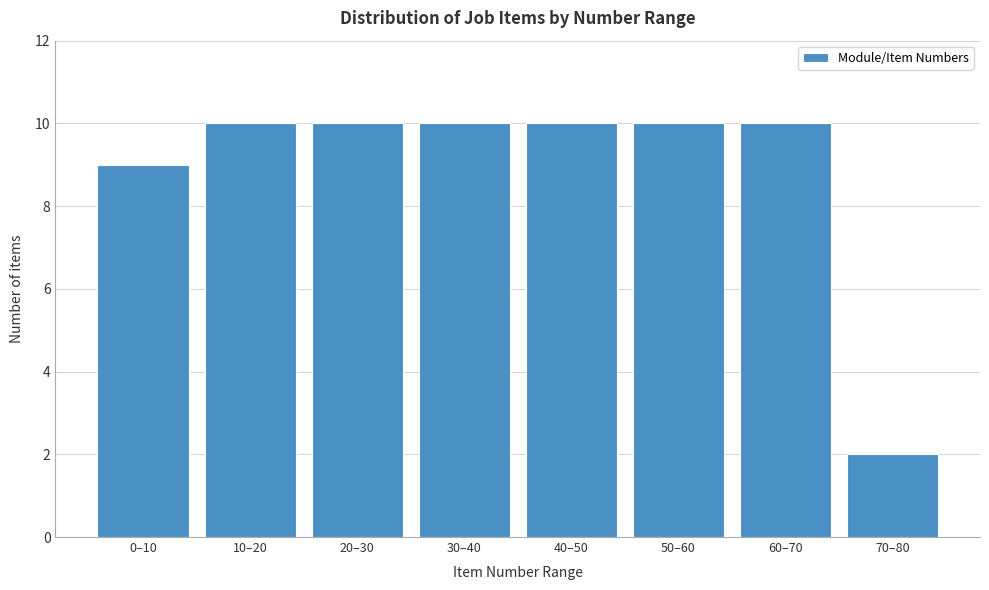

Reading left to right, extract all data points from this chart.

0–10=9	10–20=10	20–30=10	30–40=10	40–50=10	50–60=10	60–70=10	70–80=2